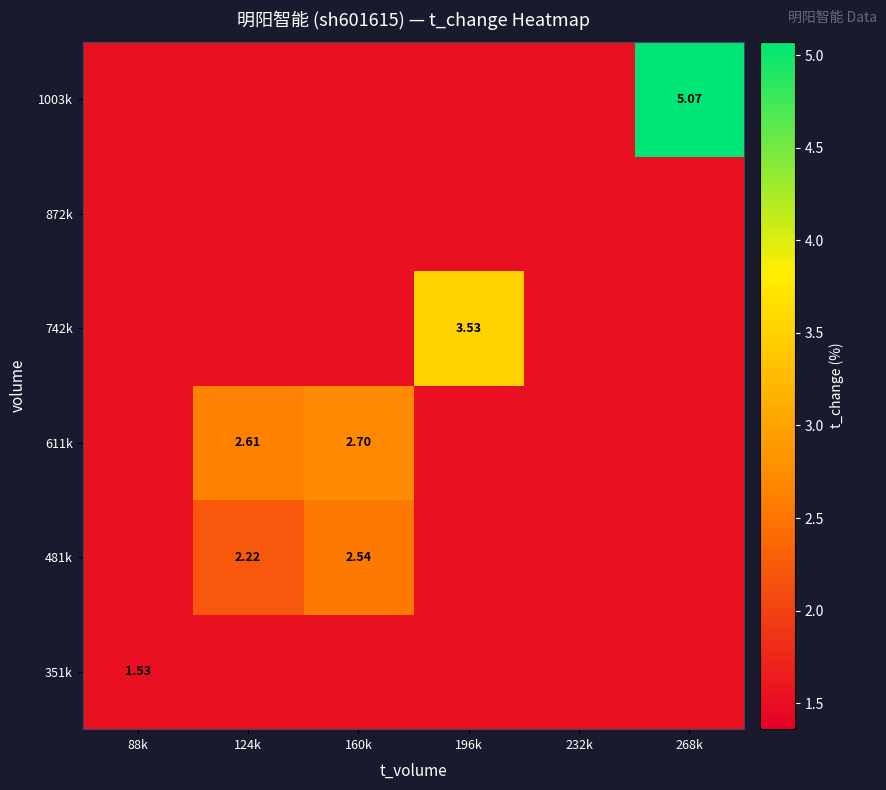

At which label is 872k closest to 1?

88k